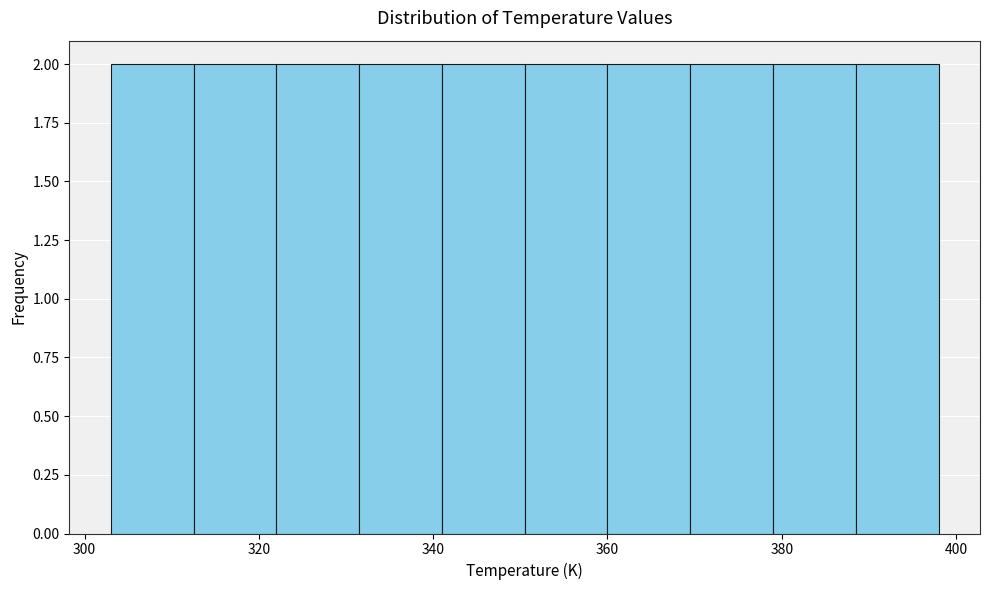

Reading left to right, transcribe this chart: for each bar, give the range it covers on the x-axis and its height. Neither the bar edges nor the heights are printed on the chart, so give them approximately, as read against the axes.

303.0 to 312.5: 2
312.5 to 322.0: 2
322.0 to 331.5: 2
331.5 to 341.0: 2
341.0 to 350.5: 2
350.5 to 360.0: 2
360.0 to 369.5: 2
369.5 to 379.0: 2
379.0 to 388.5: 2
388.5 to 398.0: 2